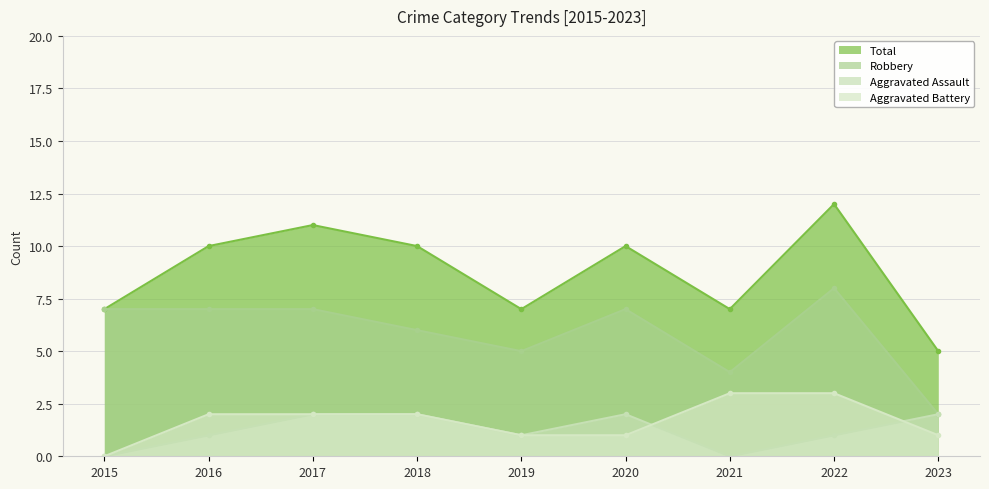

At which label does Total first exceed 10?

2017